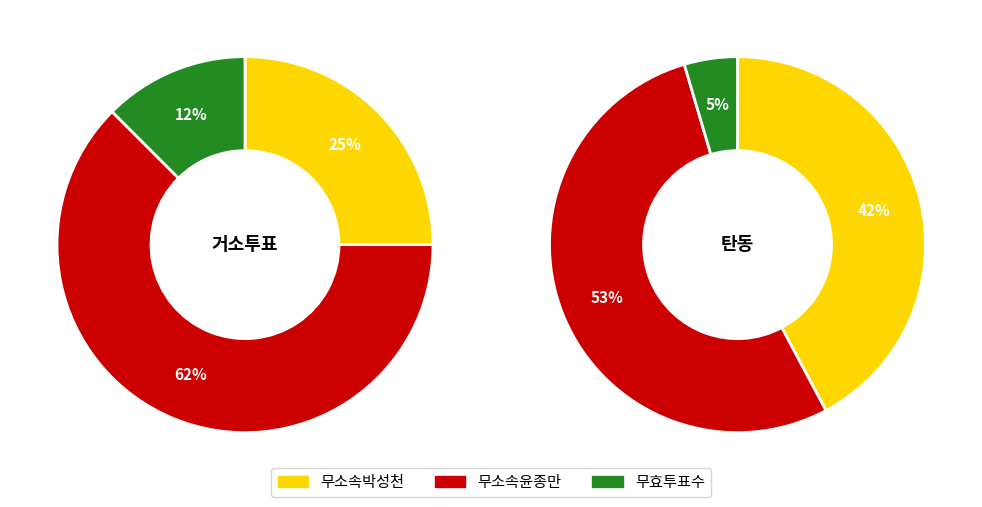

Combined, do 거소투표 and 탄동 account for over 50%?

Yes